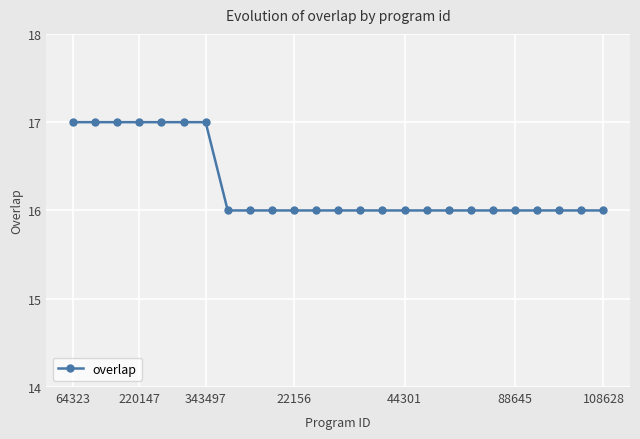

What is the minimum value shown in the chart?

16